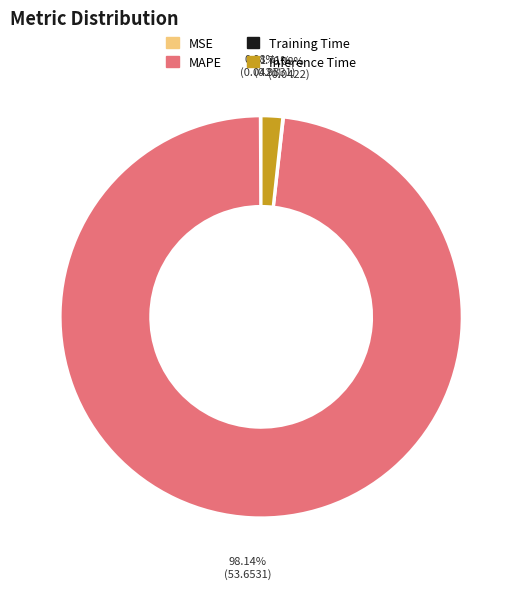

Is the sum of Inference Time and MAPE greater than half?

Yes